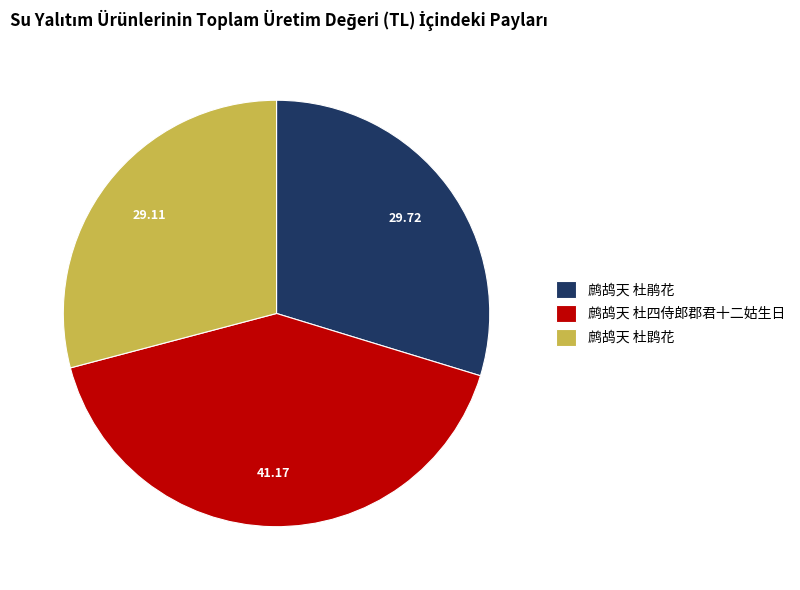

Which slice is the smallest?

鹧鸪天 杜鹍花